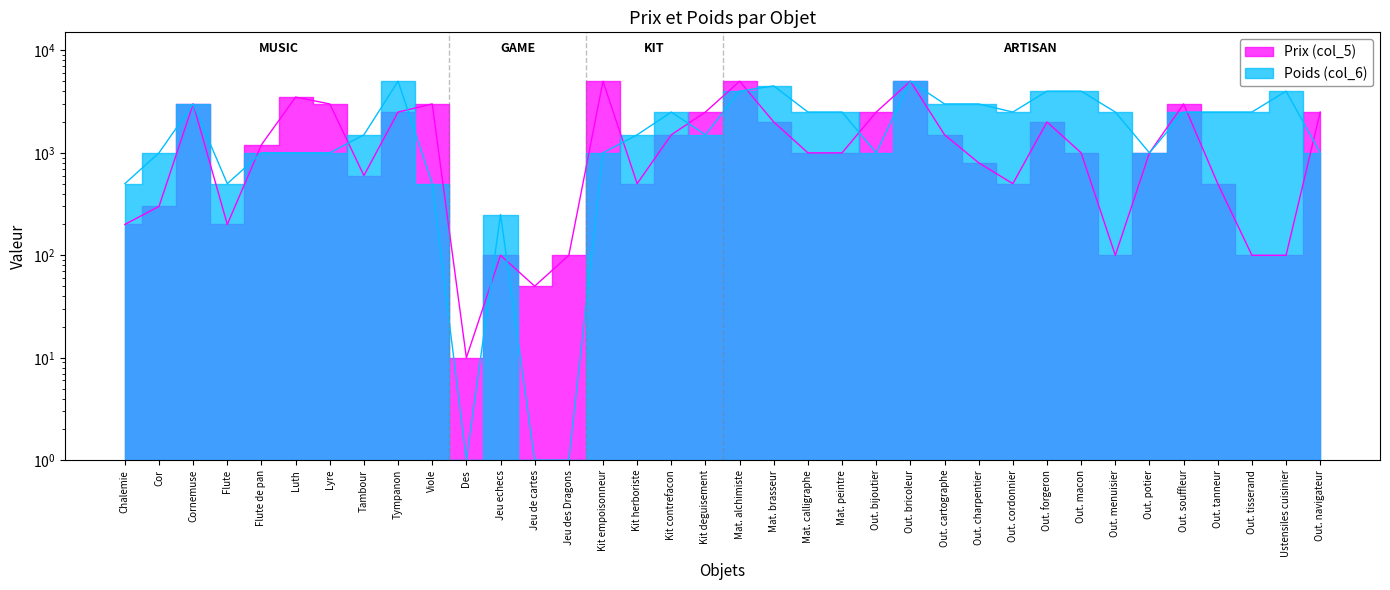

Which series ends up on top after the final intersection of Poids (col_6) and Prix (col_5)?

Prix (col_5)